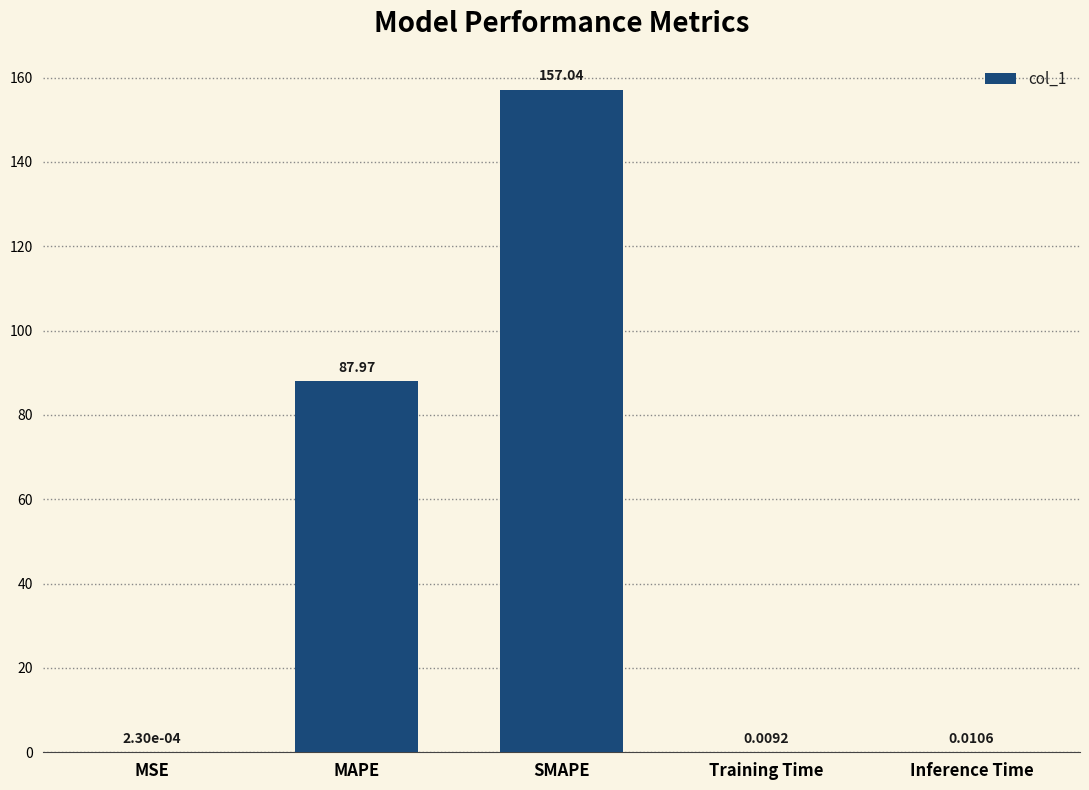

At which label is the value closest to 78?

MAPE